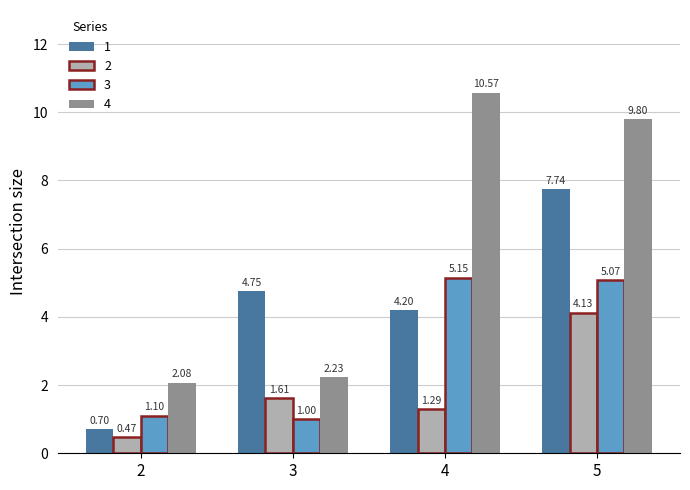

Are the bars grouped side by side (vs. stacked)?

Yes